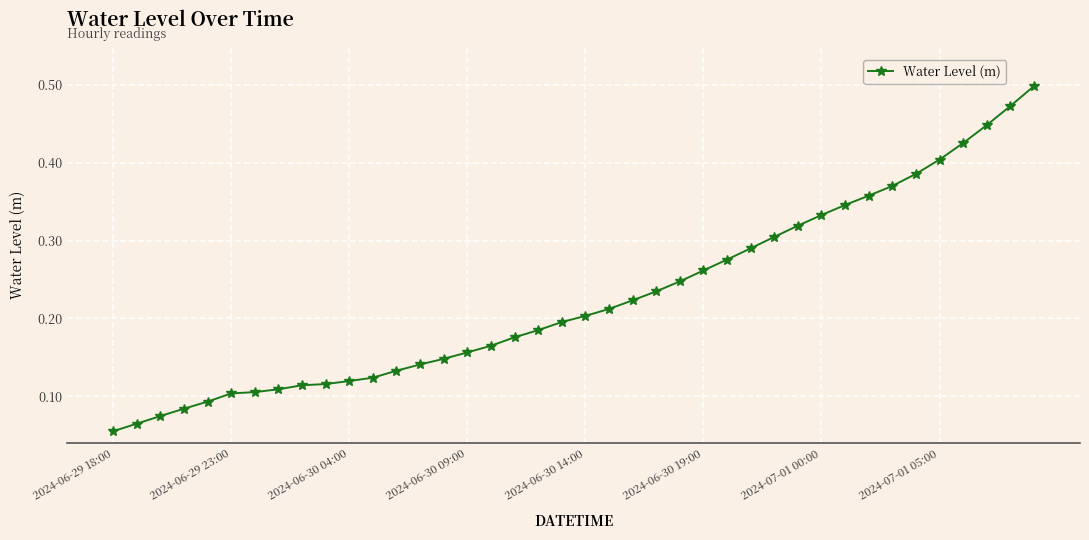

How many values are between 0 and 1?

40